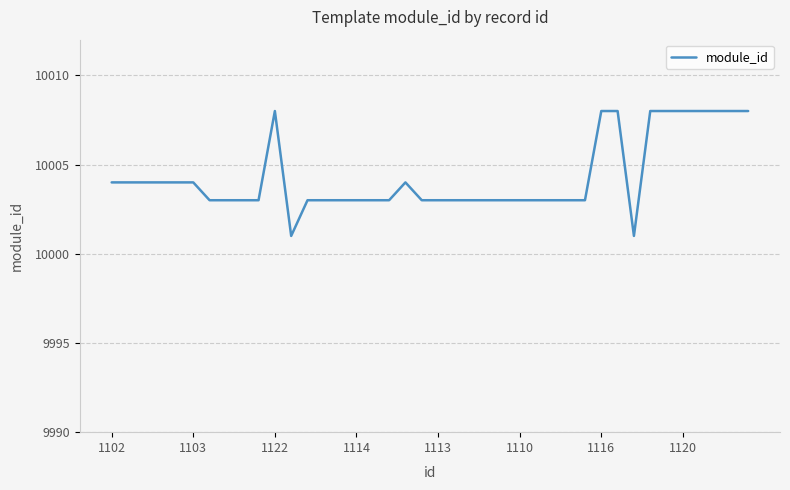

What is the smallest value displayed?

10001